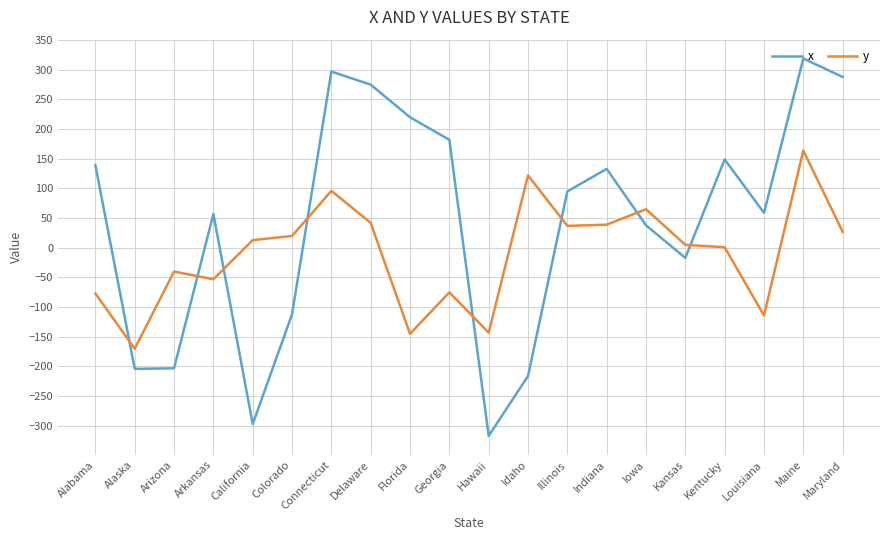

Where do y and x first cross each other?

Alabama and Alaska